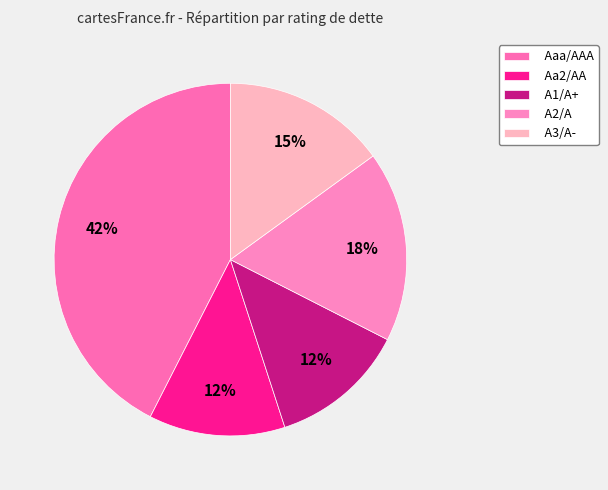

To the nearest percent, what is the difference between the largest and smallest slice percentages?

30%